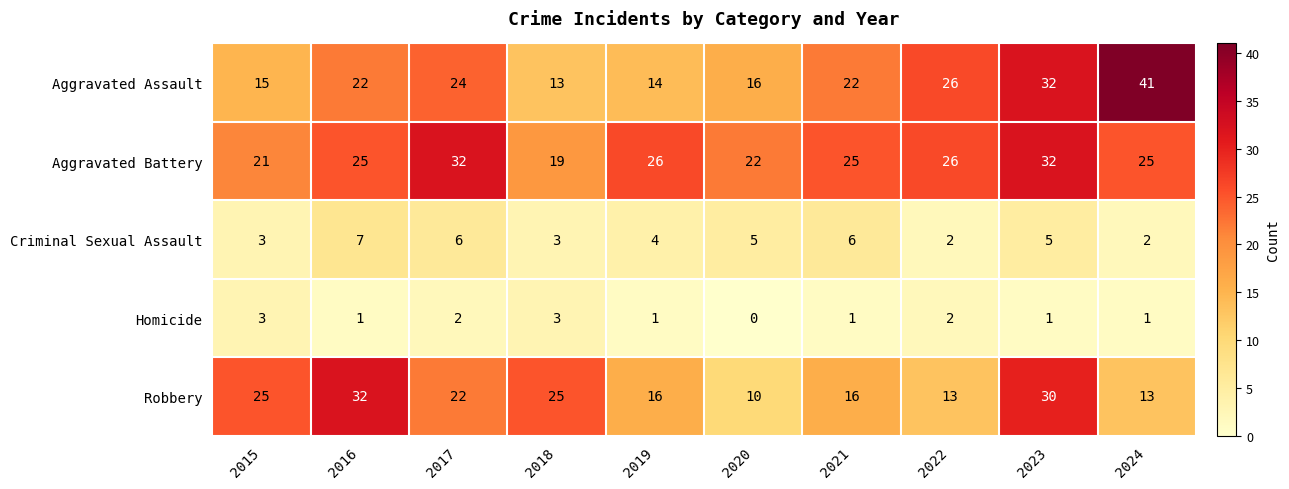

How many distinct data groups are displayed?

5